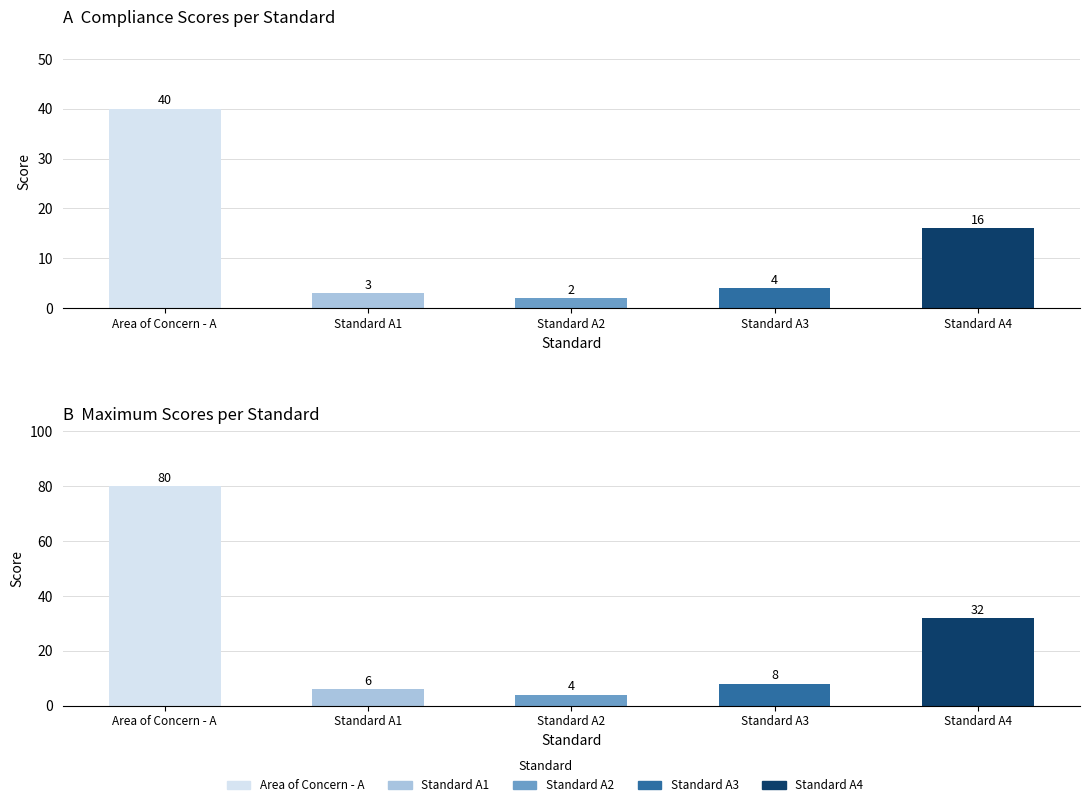

True or false: Service Provision has a value of 26 at Standard A4.

False